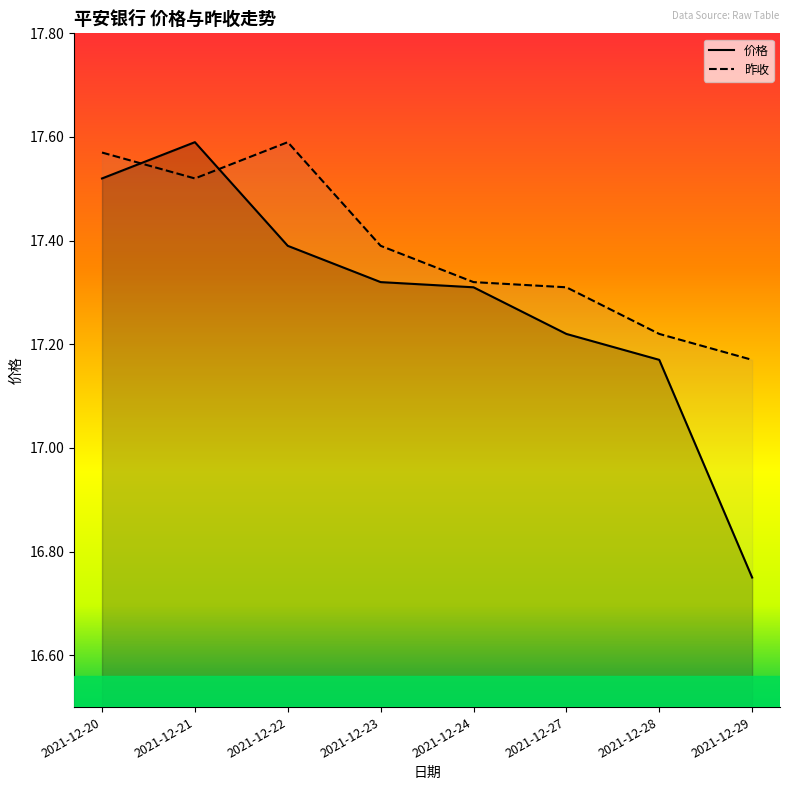

Does the chart display data point markers on the line(s)?

No